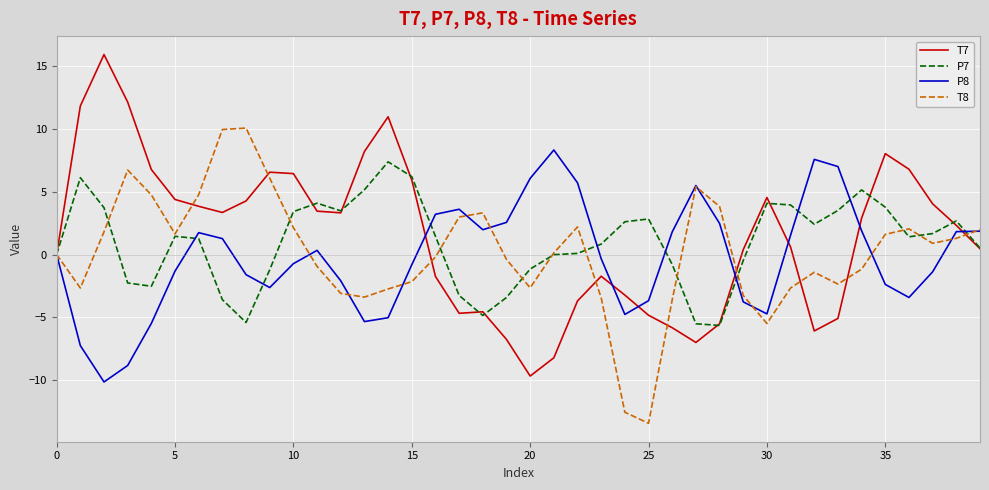

Rank the series by their average value, from lowest to highest.

P8, T8, P7, T7